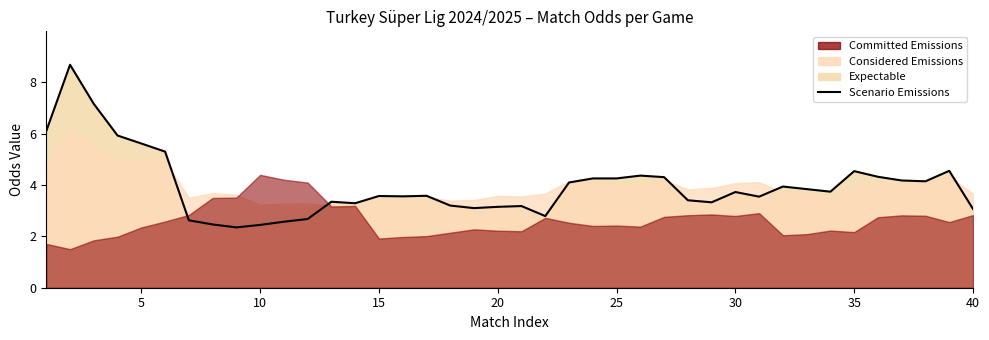

What is the greatest value displayed?

8.7